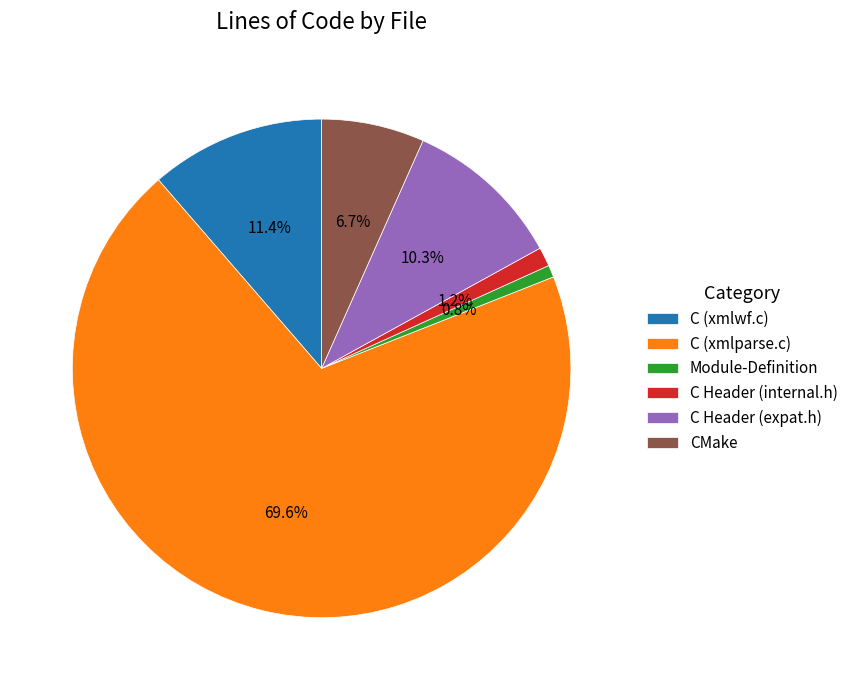

Which category accounts for the majority?

C (xmlparse.c)